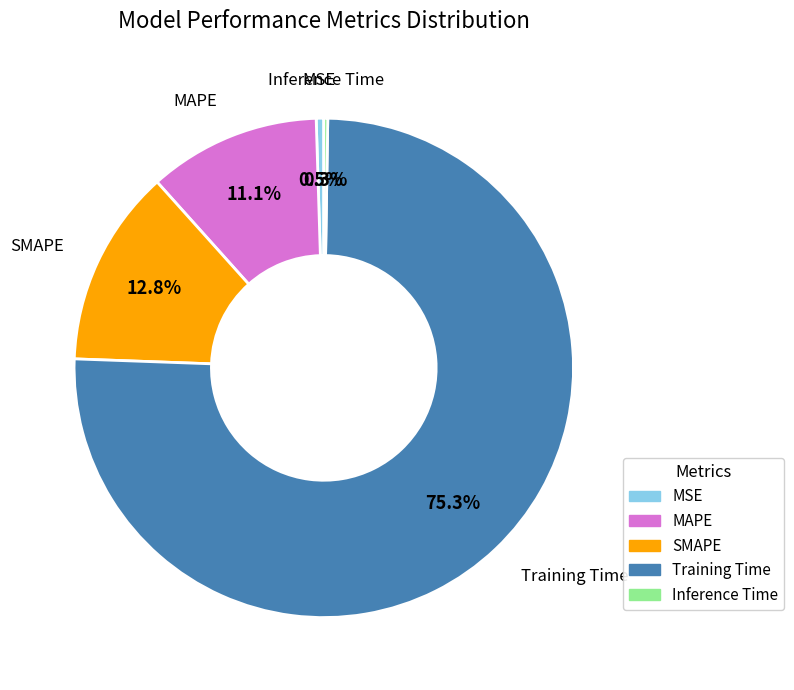

Which category has the biggest portion of the pie?

Training Time